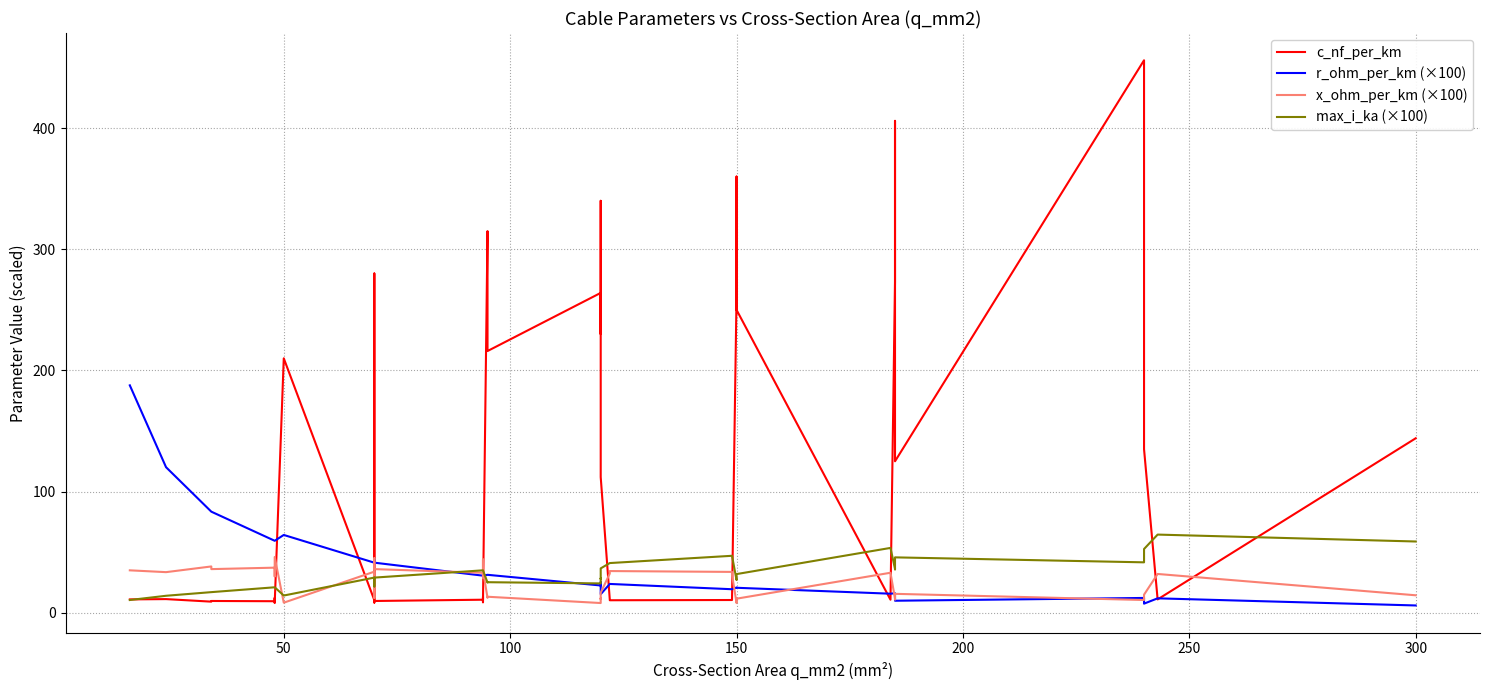

Does the chart have visible grid lines?

Yes